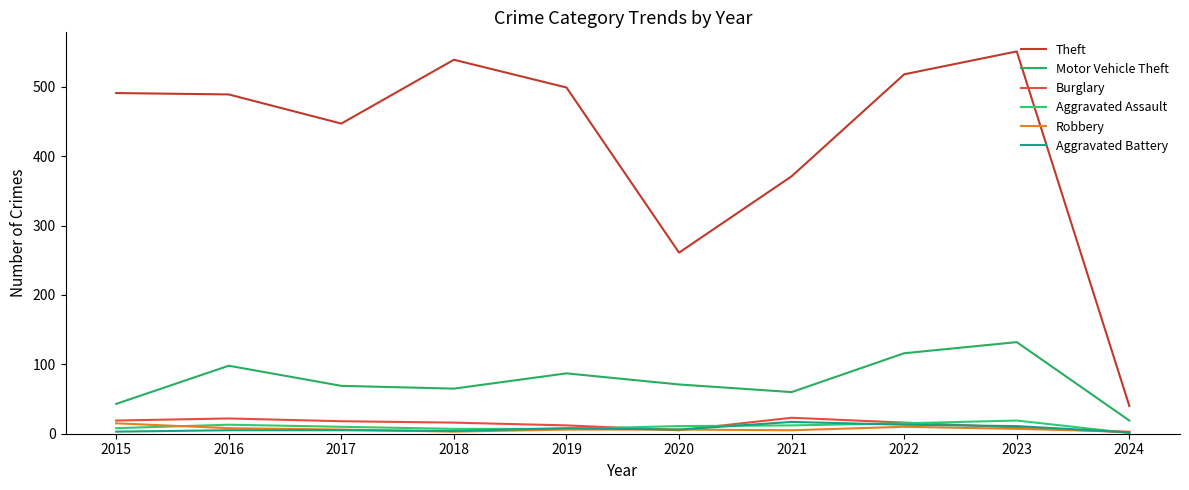

Reading left to right, extract all data points from this chart.

Theft: 491	489	447	539	499	261	371	518	551	40
Motor Vehicle Theft: 43	98	69	65	87	71	60	116	132	19
Burglary: 19	22	18	16	12	5	23	16	9	2
Aggravated Assault: 8	13	10	7	7	11	12	15	19	1
Robbery: 15	8	6	3	6	6	5	10	7	3
Aggravated Battery: 3	5	5	4	8	6	17	13	11	2